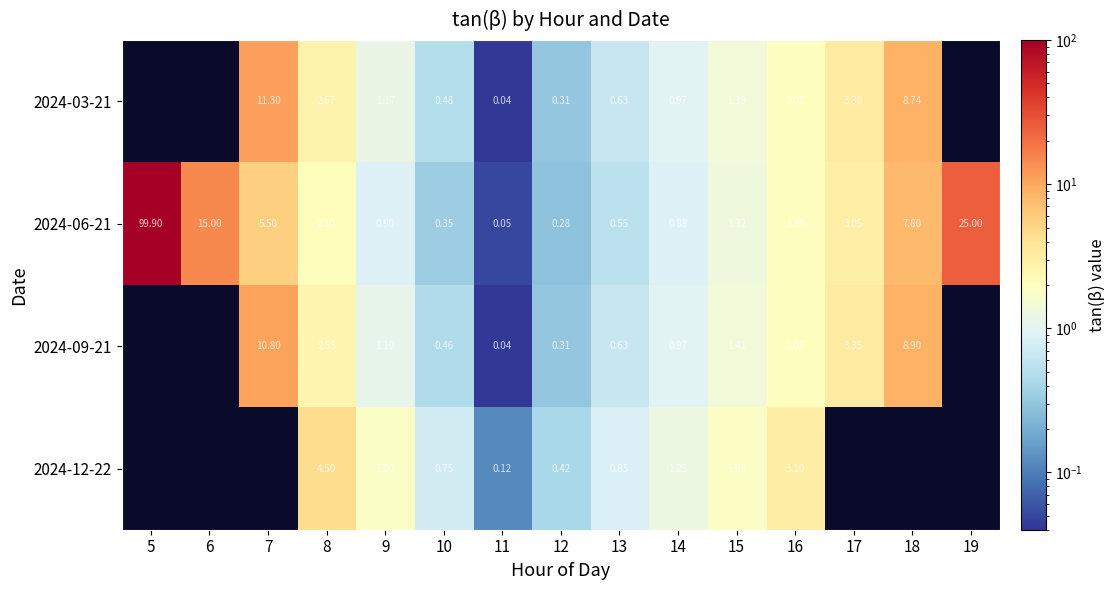

Which has a higher value, 6 or 5?

5